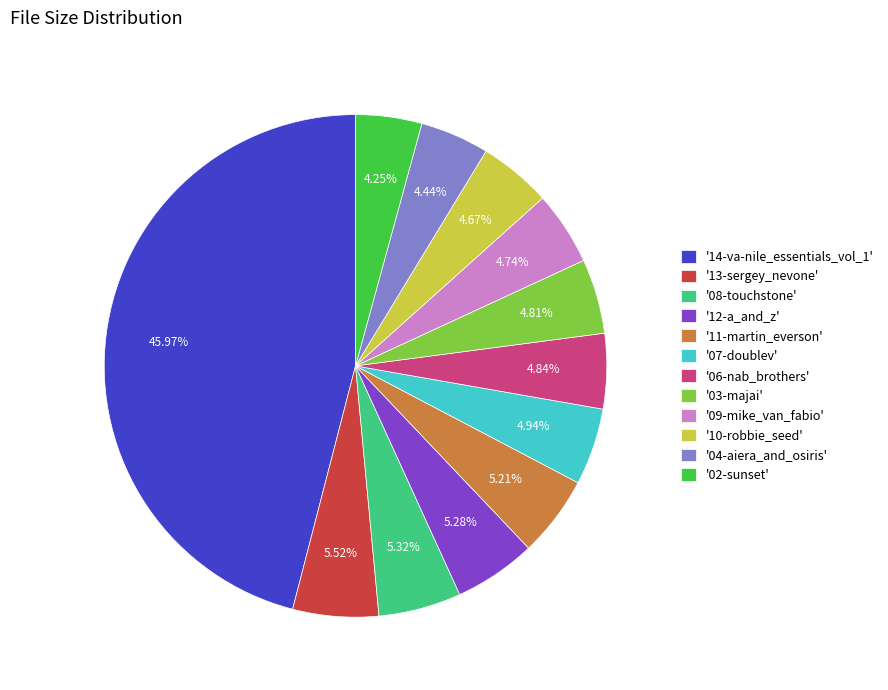

Approximately how many times larger is the value at '13-sergey_nevone' compared to '09-mike_van_fabio'?

1.2